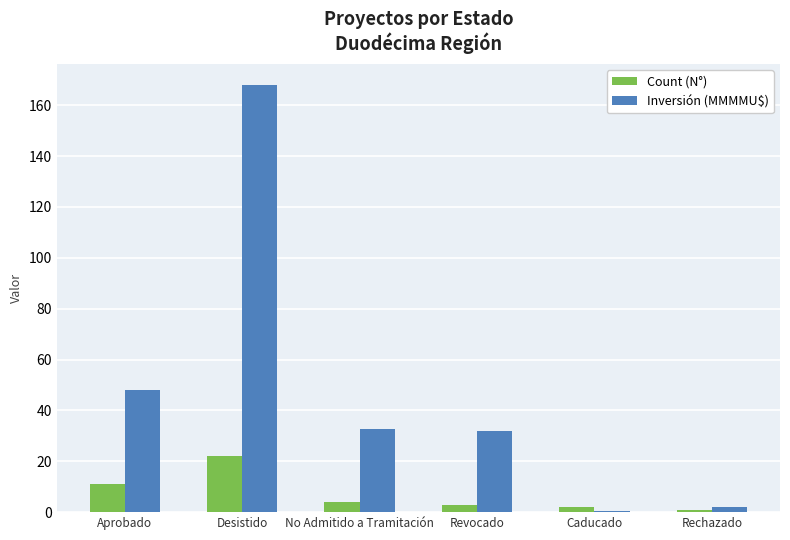

What is the maximum value for Inversión (MMMMU$)?

167.8